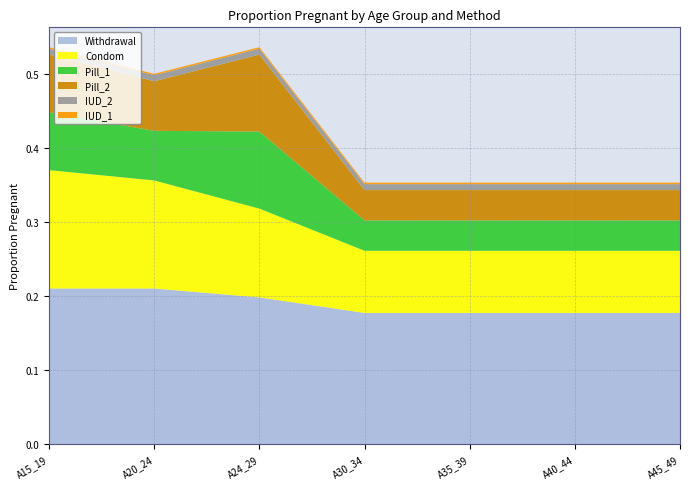

Reading right to left, transcribe all the data shown in this chart.

Pill_1: 0.0	0.0	0.0	0.0	0.1	0.1	0.1
Pill_2: 0.0	0.0	0.0	0.0	0.1	0.1	0.1
Condom: 0.1	0.1	0.1	0.1	0.1	0.1	0.2
Withdrawal: 0.2	0.2	0.2	0.2	0.2	0.2	0.2
IUD_1: 0.0	0.0	0.0	0.0	0.0	0.0	0.0
IUD_2: 0.0	0.0	0.0	0.0	0.0	0.0	0.0